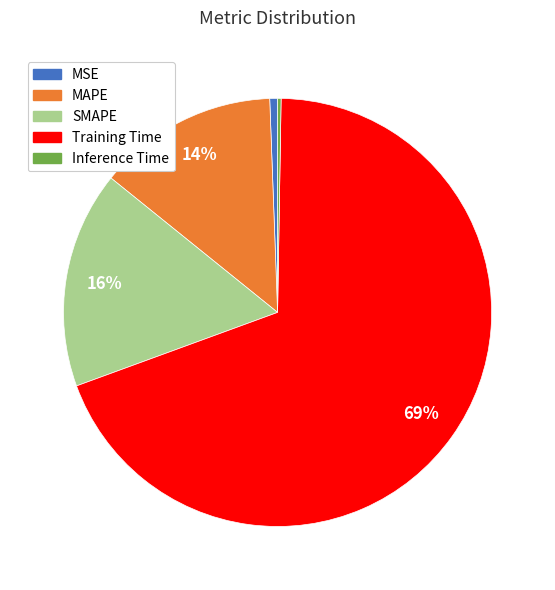

Between SMAPE and MAPE, which is larger?

SMAPE